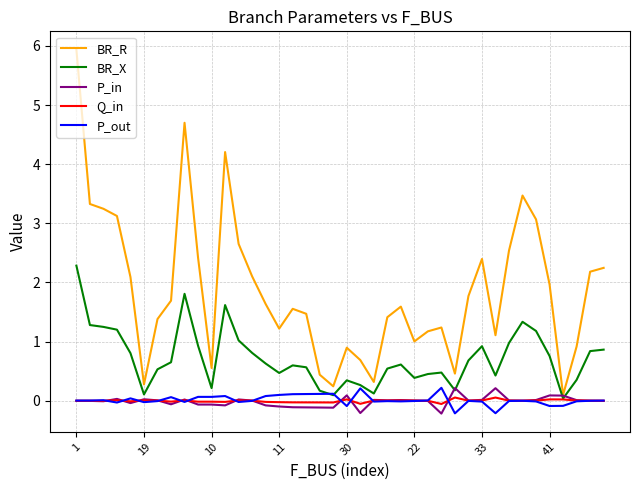

Which series has the widest spread of values?

BR_R